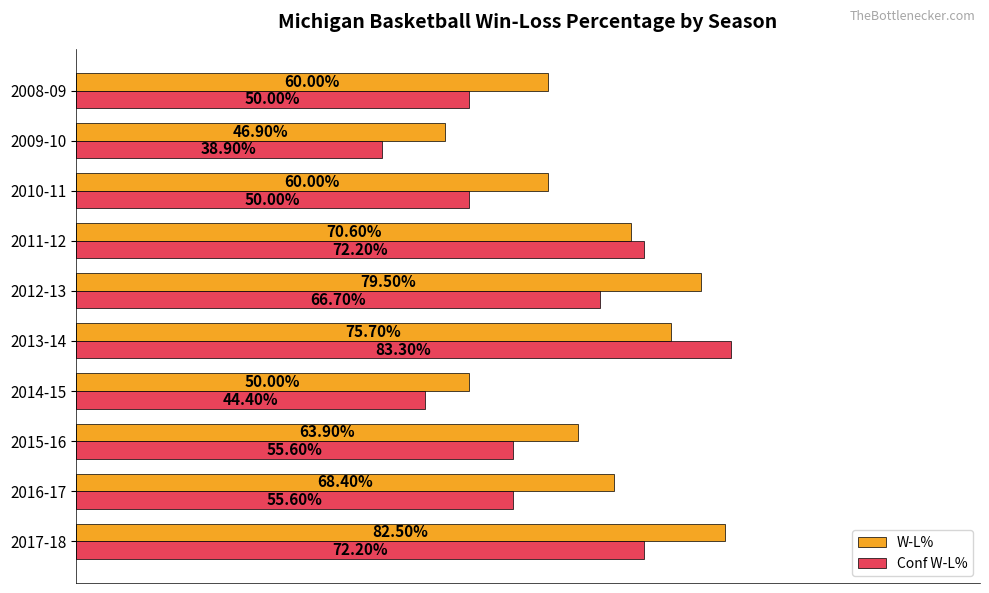

Which series has the widest spread of values?

Conf W-L%